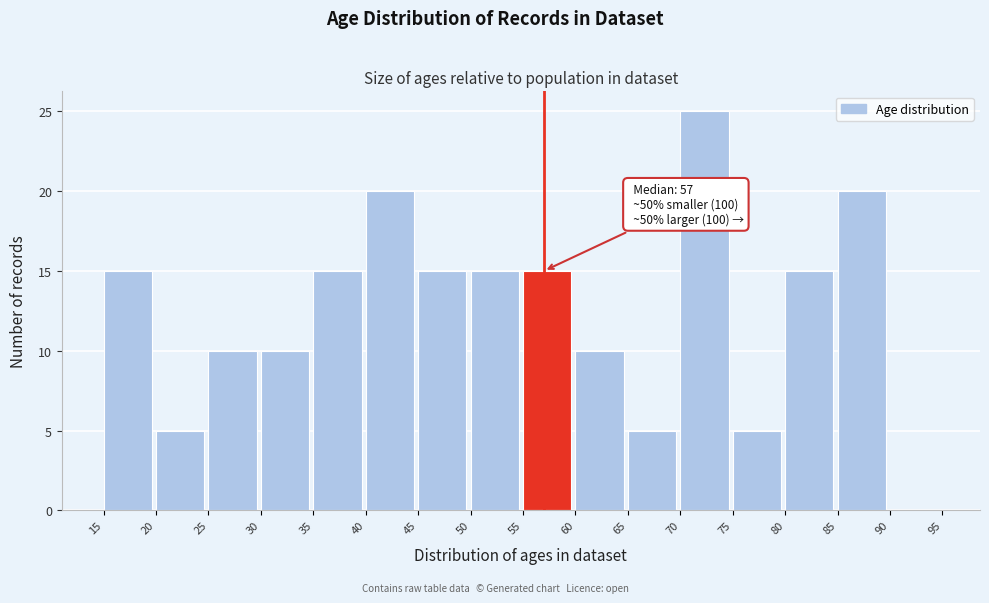

Over which range of the x-axis is the bar tallest?

70 to 75